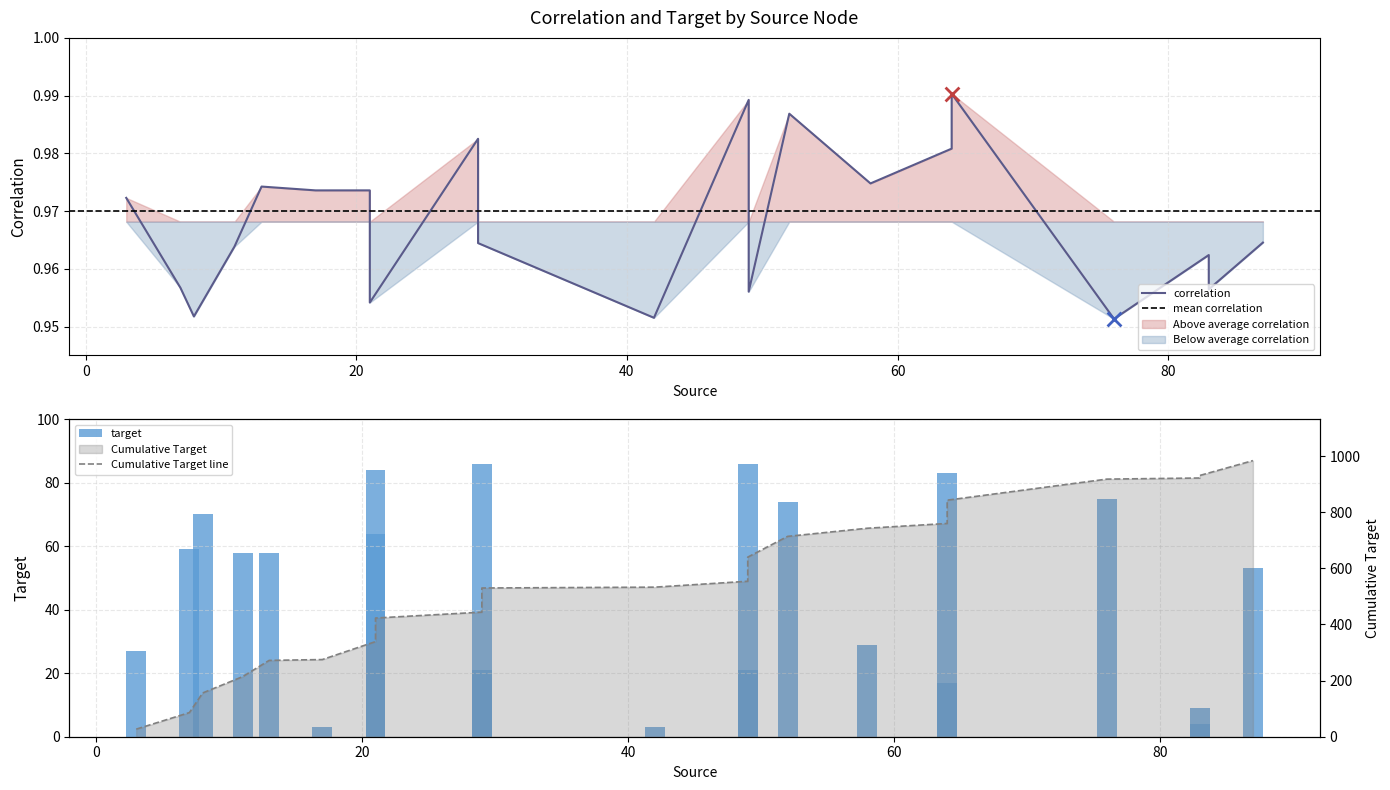

Is the value of target at 76 greater than the value of correlation at 11?

Yes